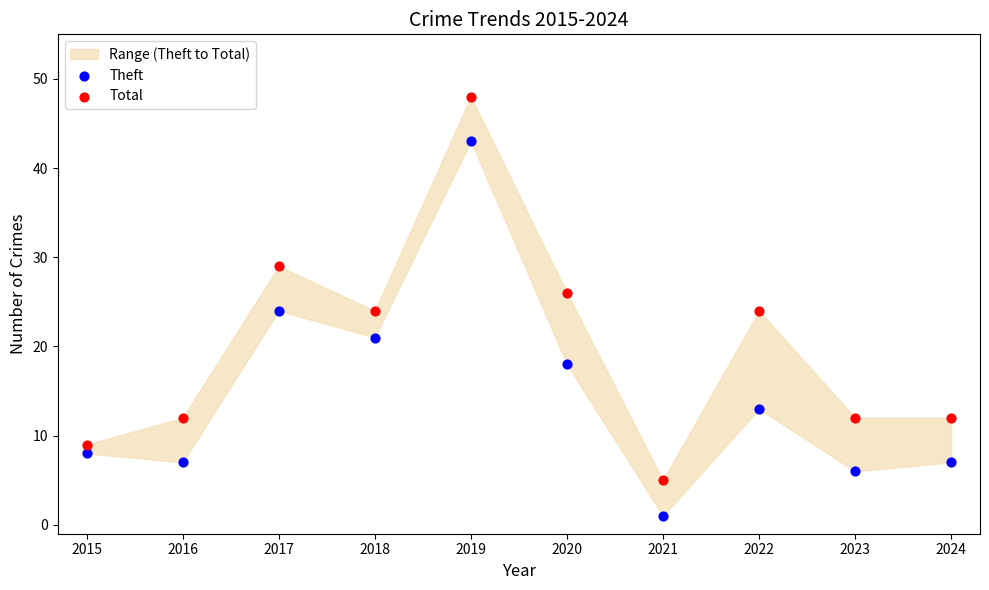

Which series reaches the minimum Y coordinate?

Theft